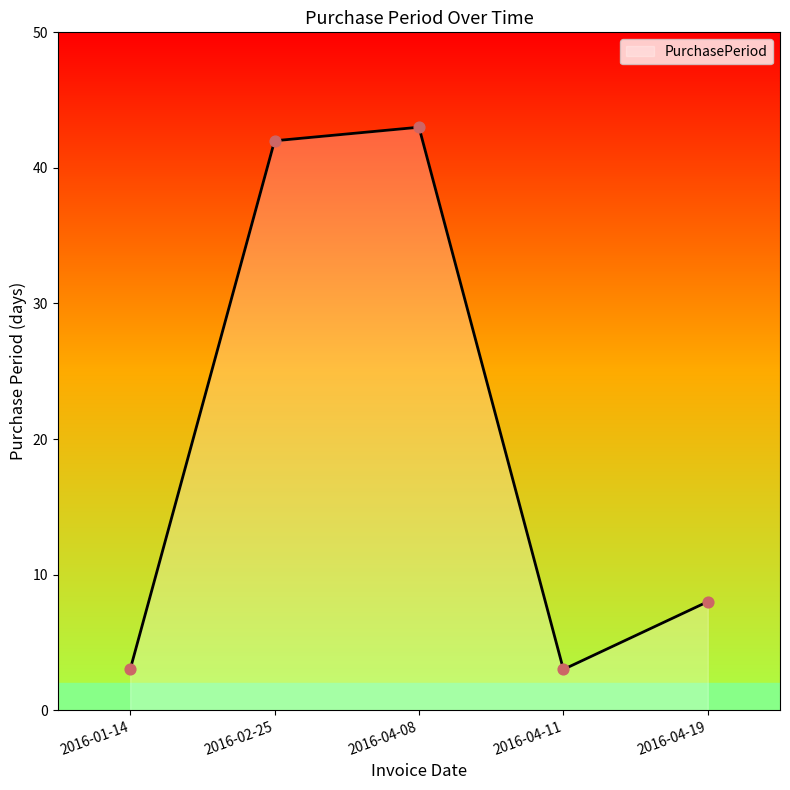

What is the change in value from 2016-04-08 to 2016-04-19?

-35